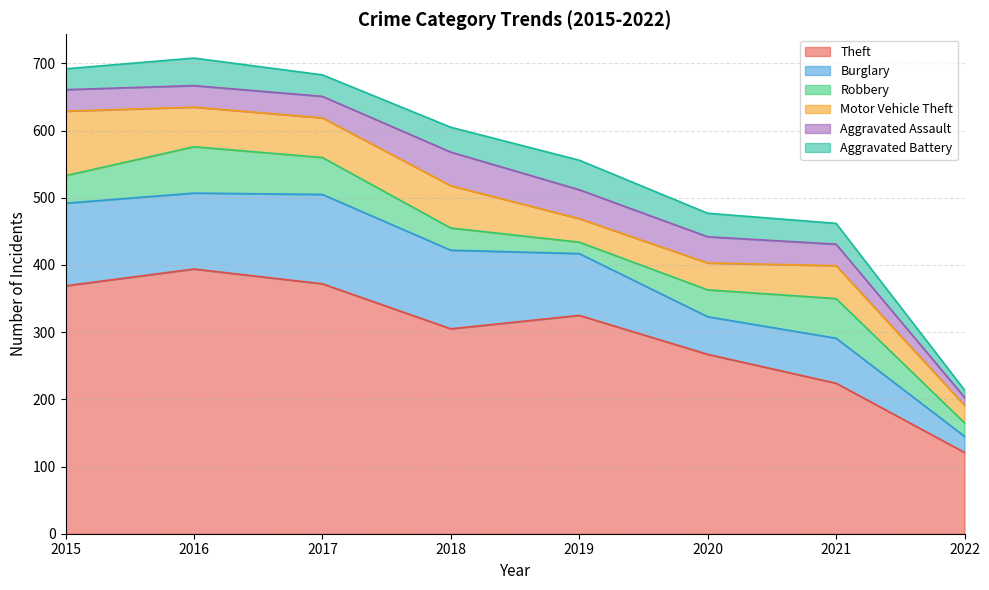

Does the chart display data point markers on the line(s)?

No